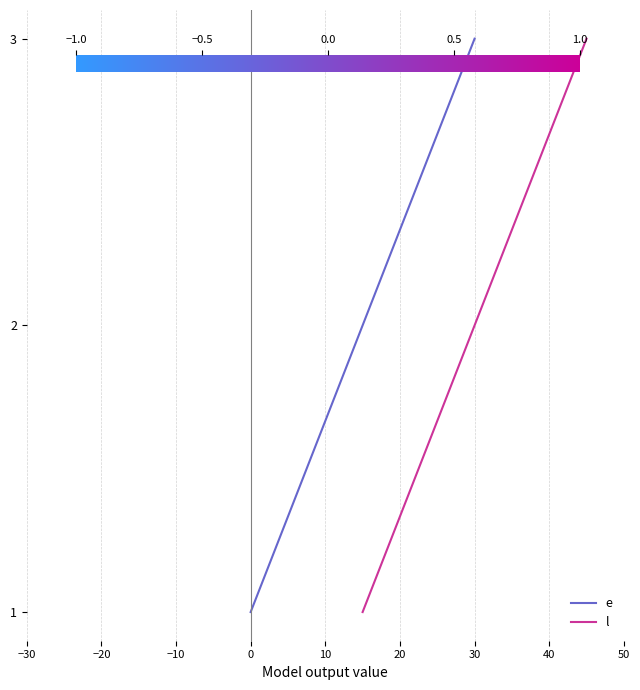

What is the sum of all e values?

6